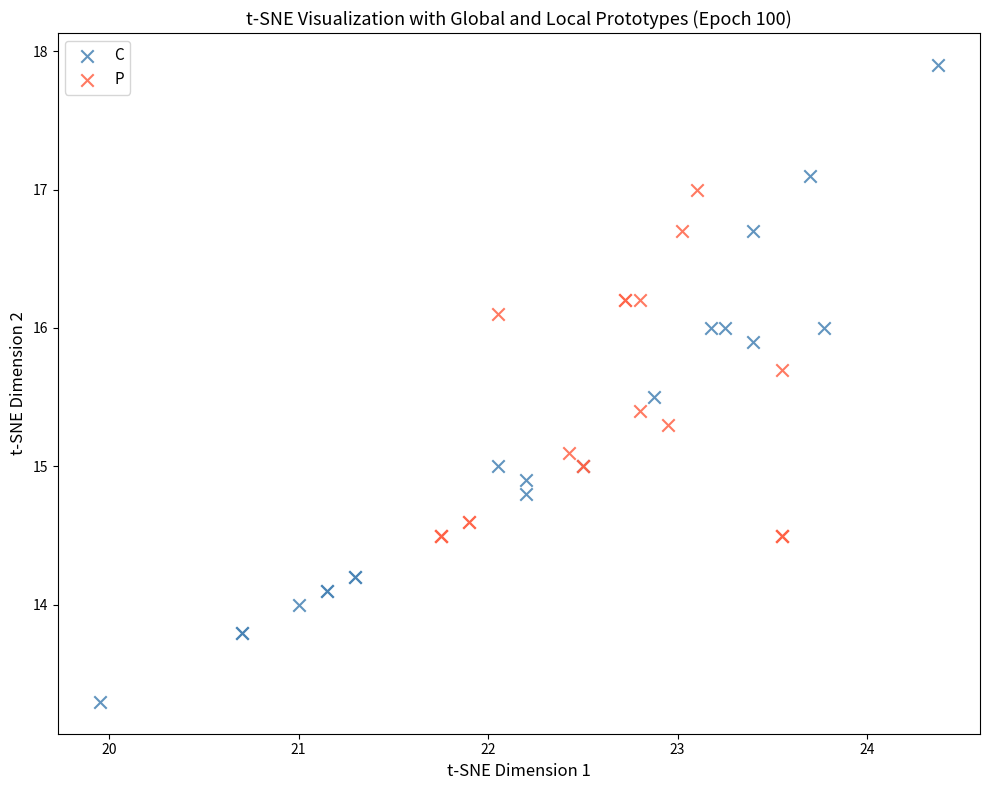

What are all the series names shown in the legend?

C, P